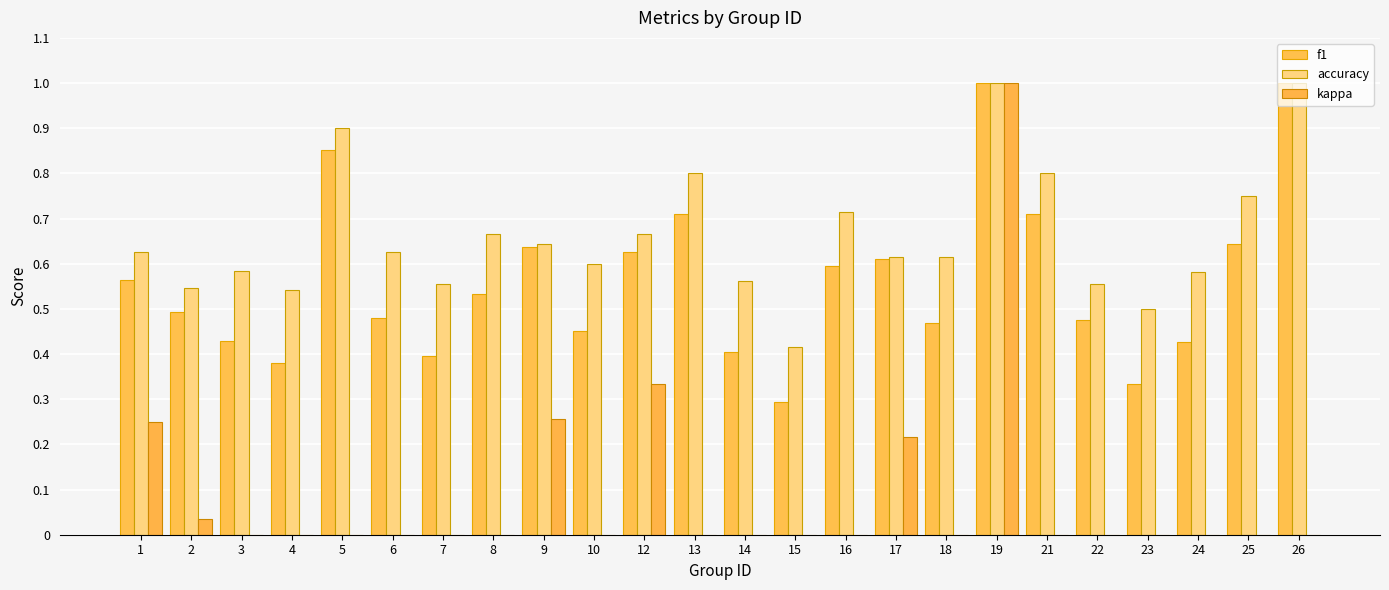

Rank the series by their maximum value, from highest to lowest.

f1, accuracy, kappa